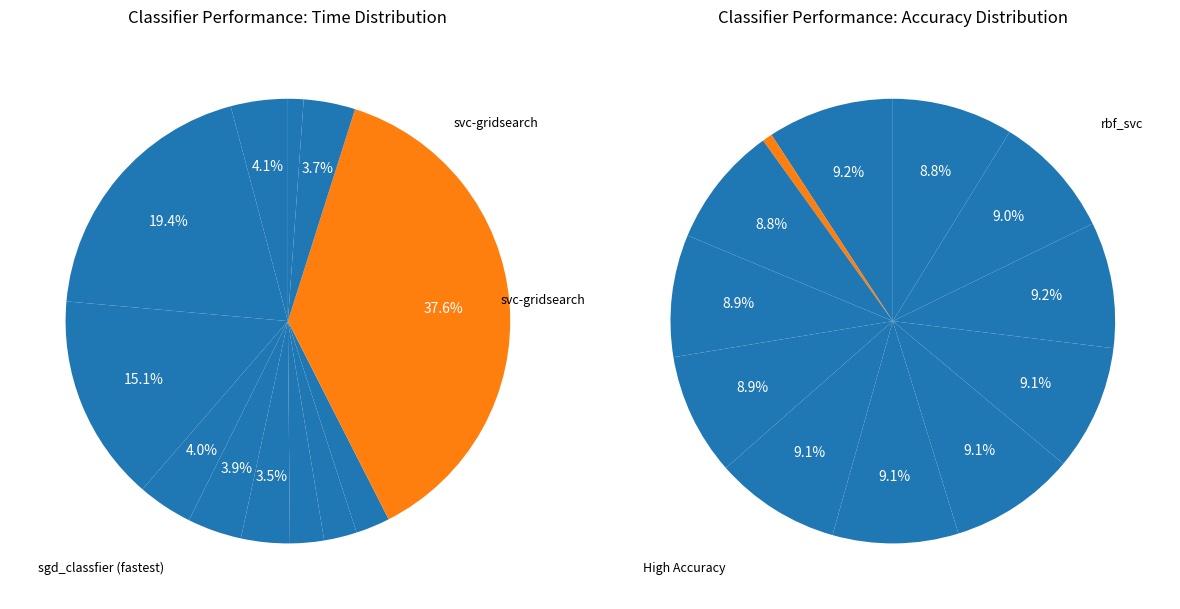

What is the largest slice in the pie chart?

svc-gridsearch